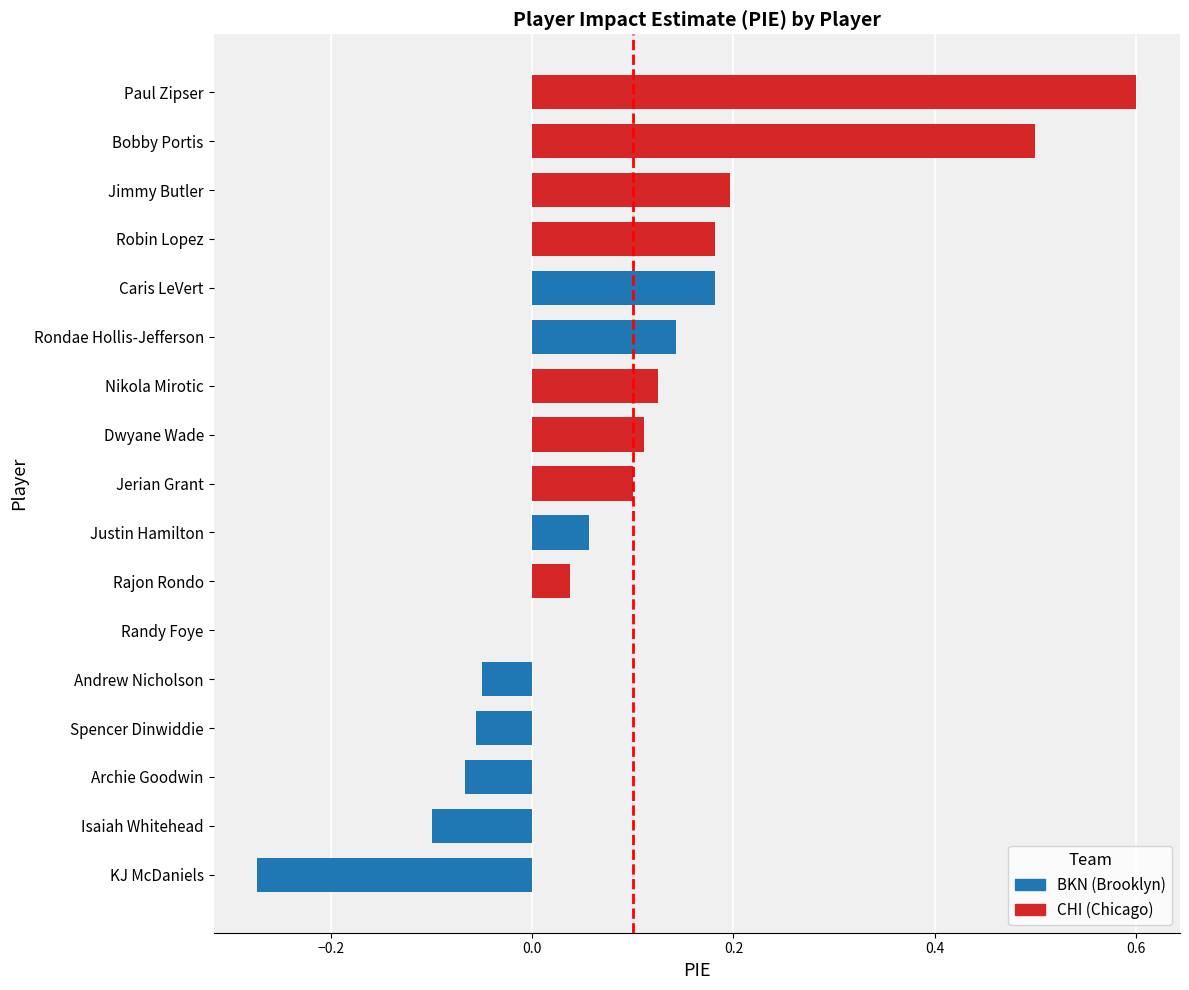

The value at KJ McDaniels is -0.4. True or false?

False